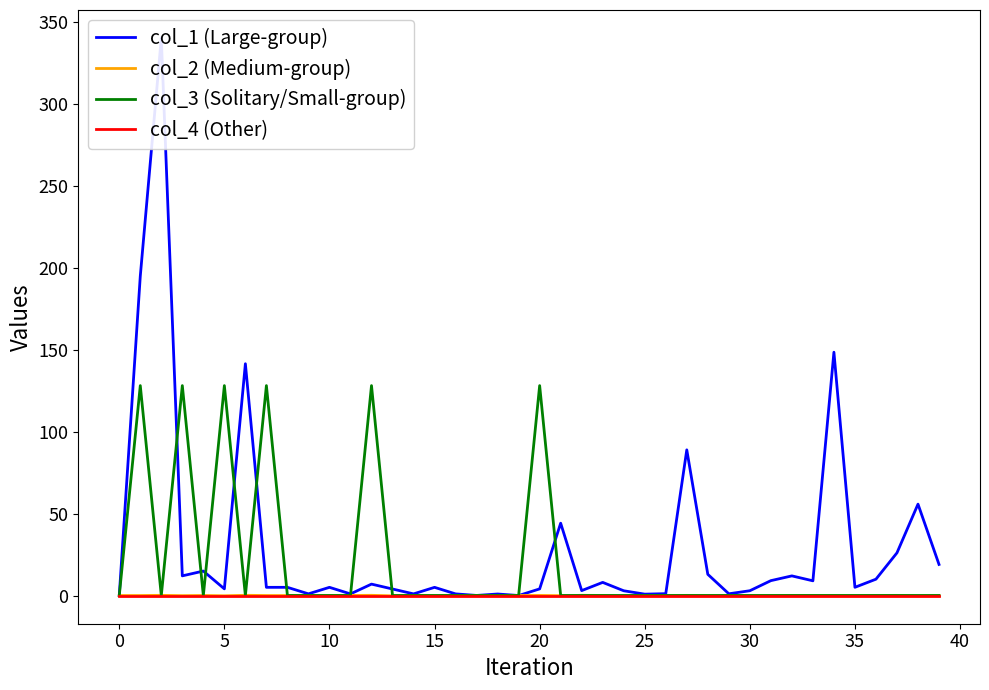

How many lines are shown in the chart?

4